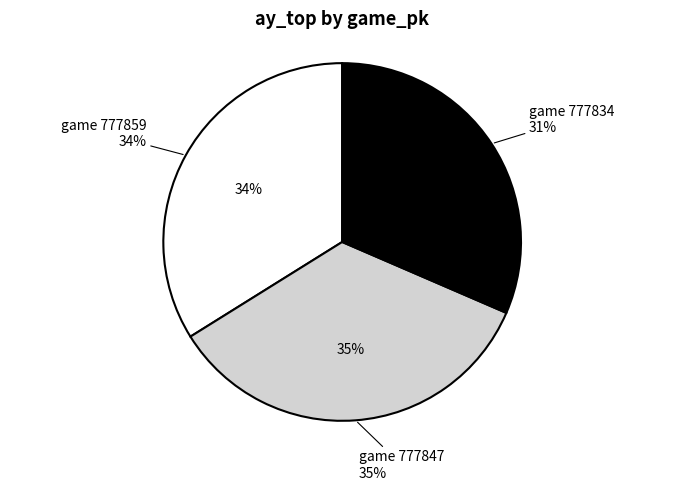

What percentage do 777834 and 777847 together represent?

66.1%